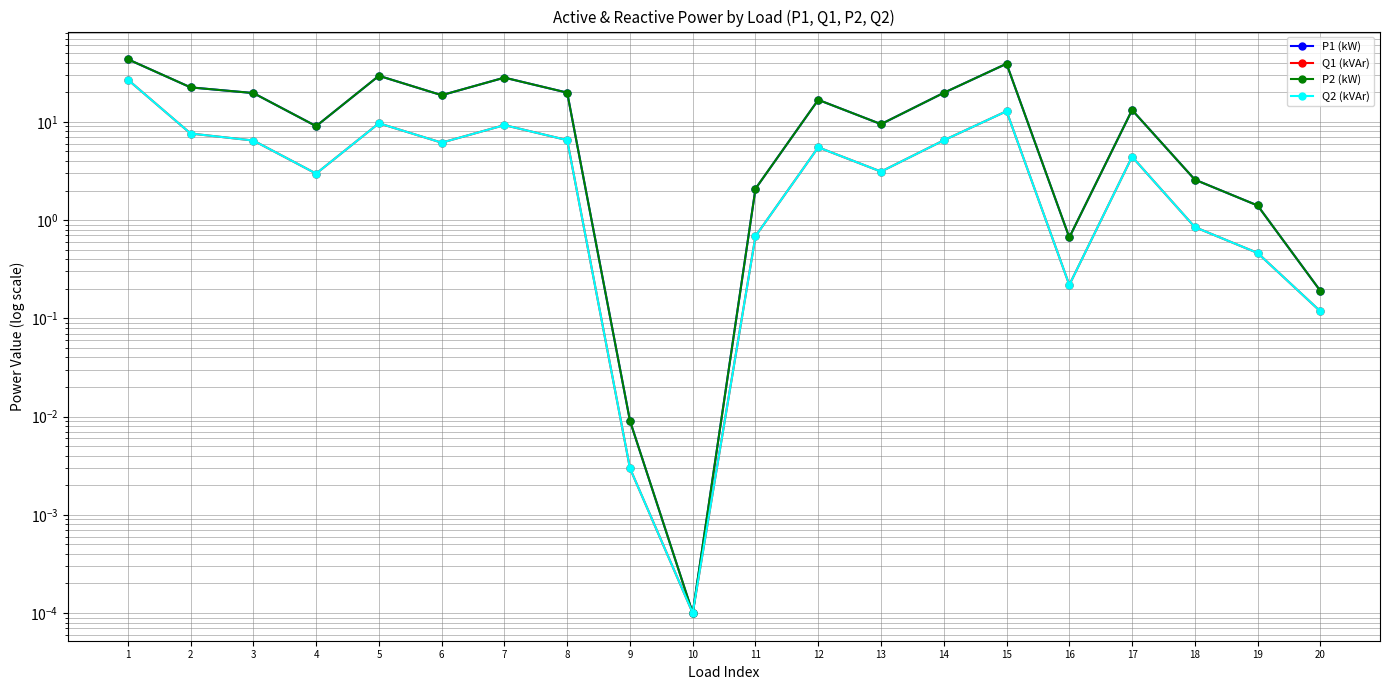

What is the total value across all series at 6?

49.7